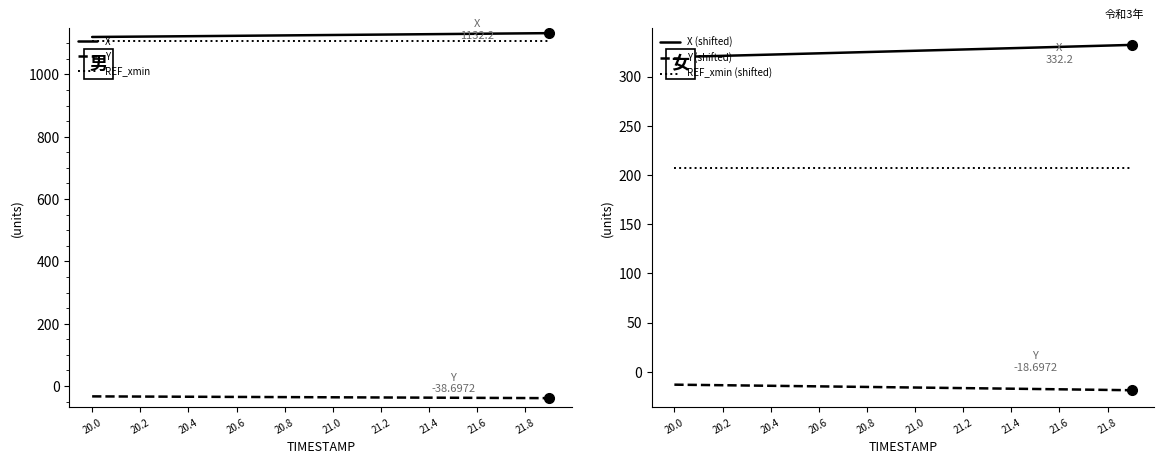

True or false: X and Y cross at least once.

False